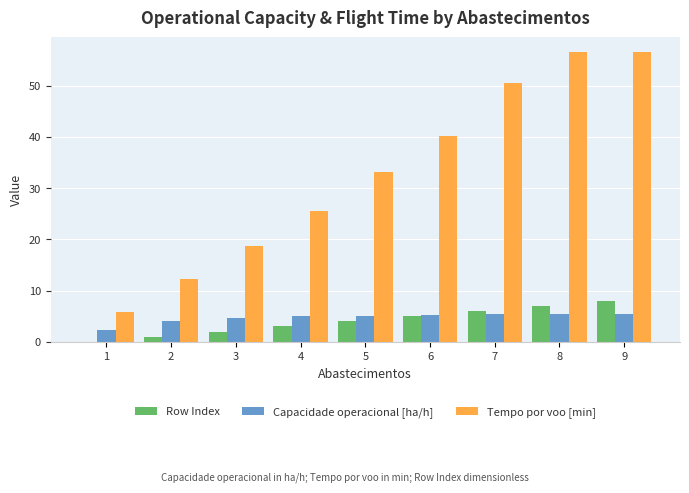

What is the spread (max minus min) of values at 9?

51.1